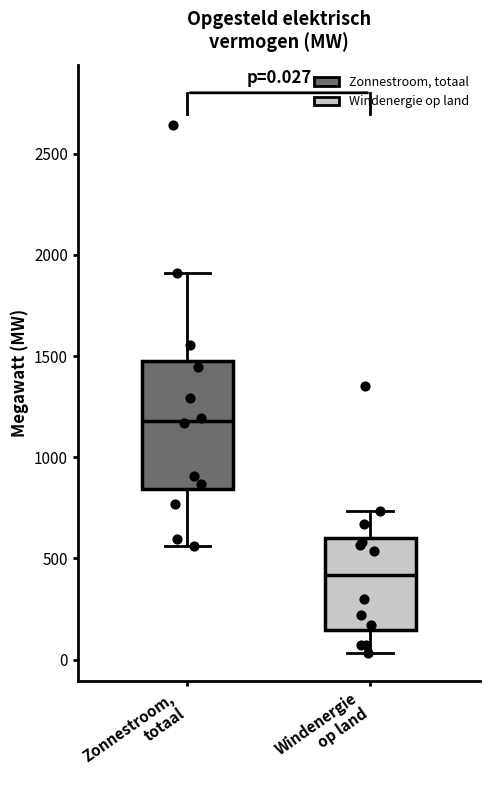

Which box's median line is the lowest?

Windenergie op land